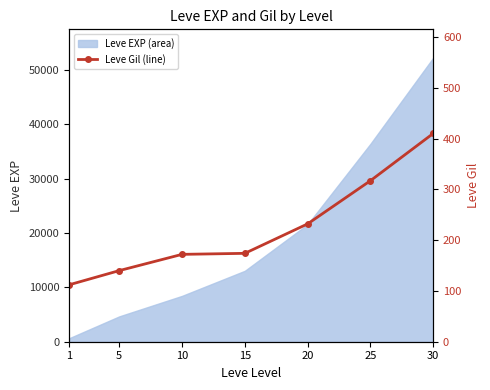

Rank the categories by value from lowest to highest.

1, 5, 10, 15, 20, 25, 30